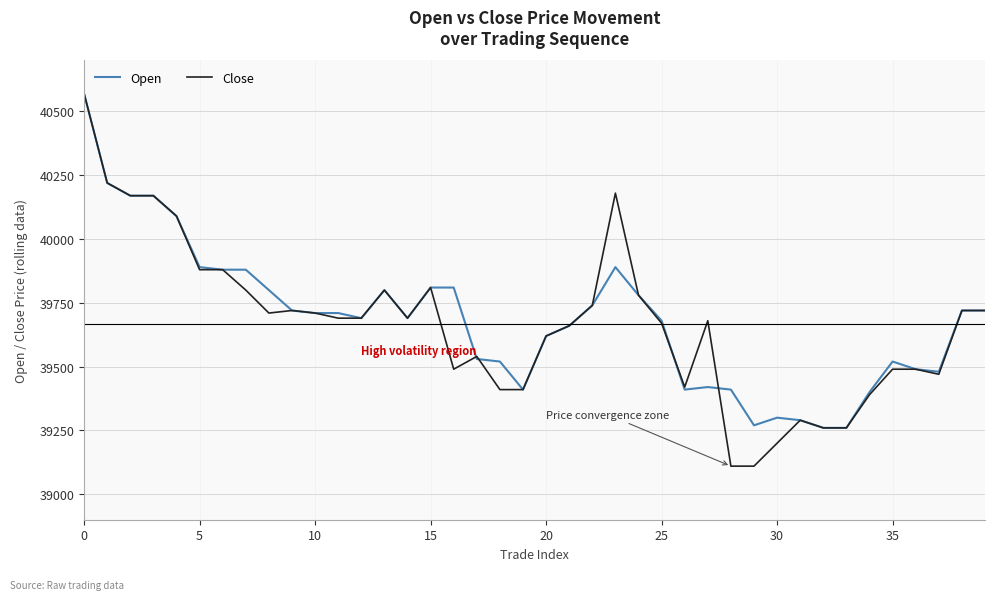

What is the maximum value shown in the chart?

40570